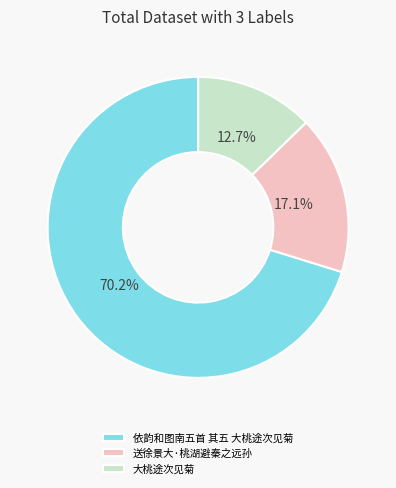

What is the largest slice in the pie chart?

依韵和图南五首 其五 大桃途次见菊